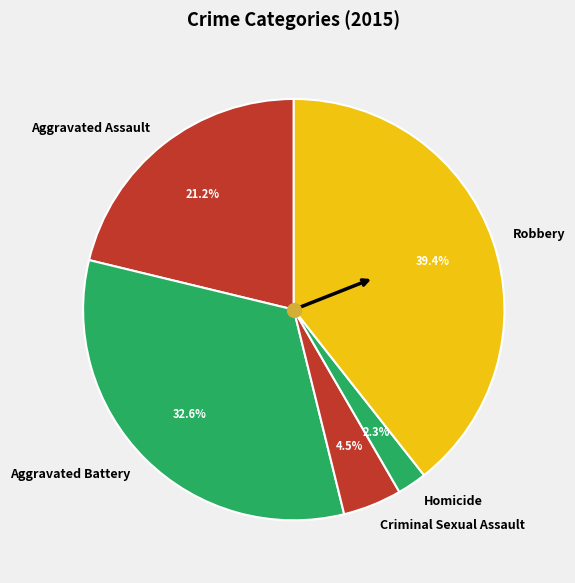

How many slices are in this pie chart?

5